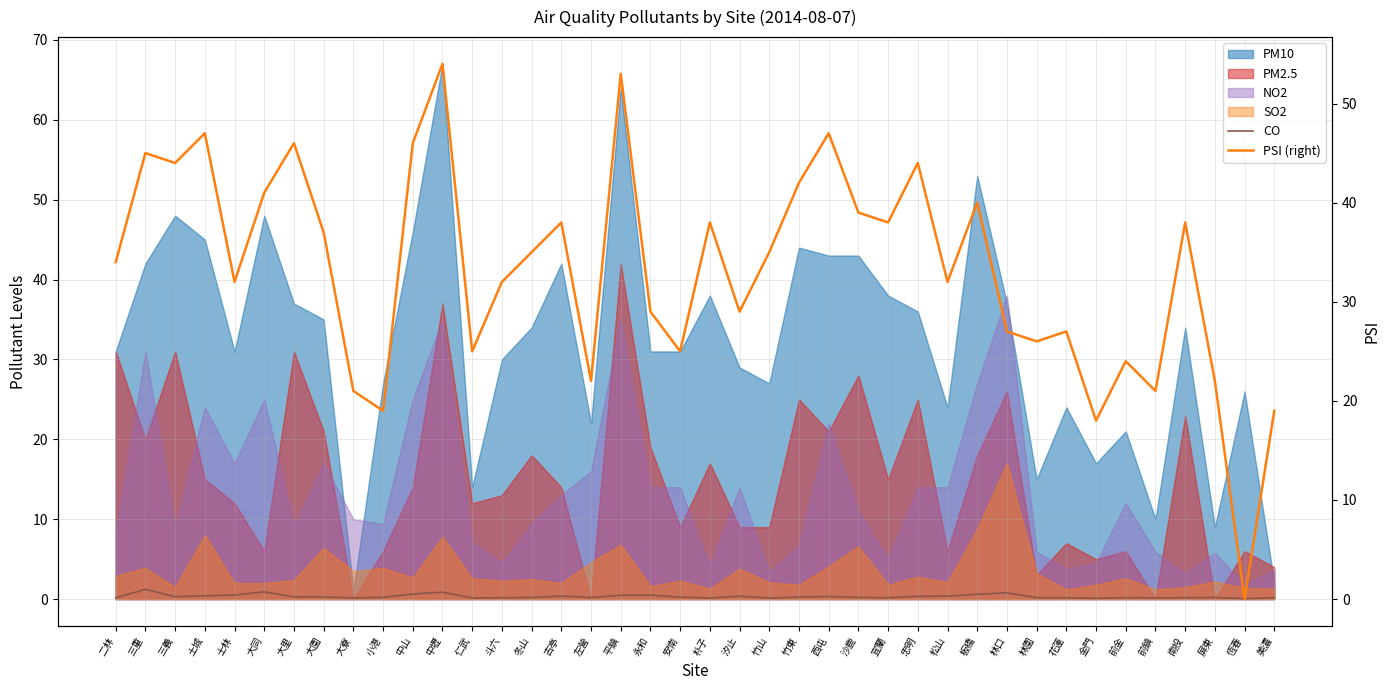

Is it true that PSI (right) equals 55.4 at 士林?

False